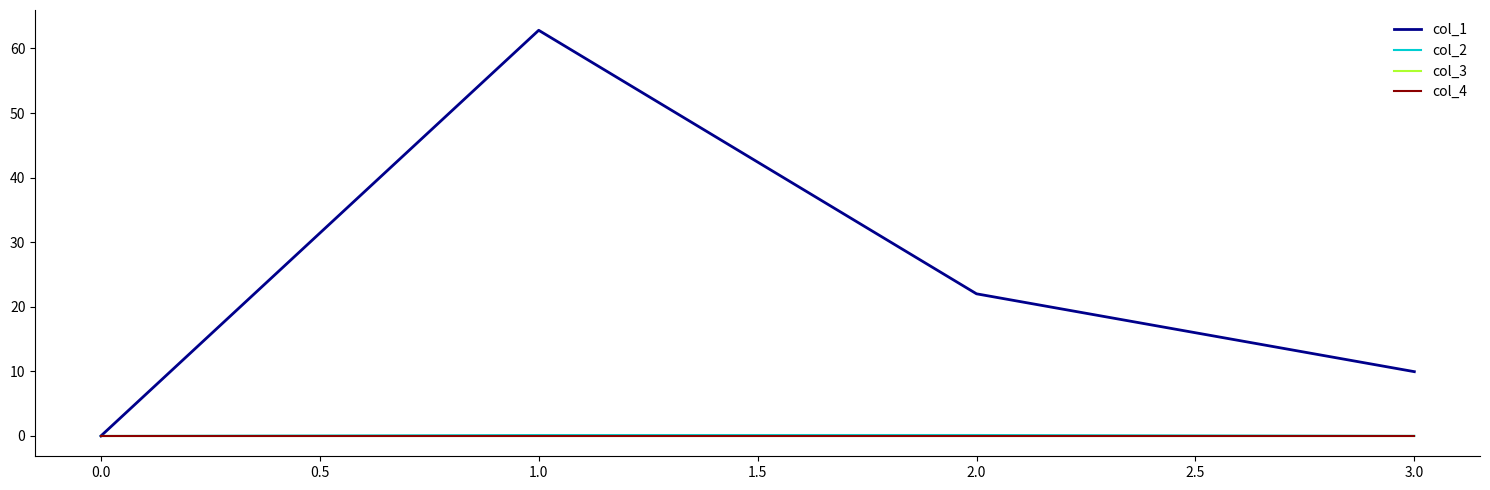

Is this an area chart (filled region under the line)?

No